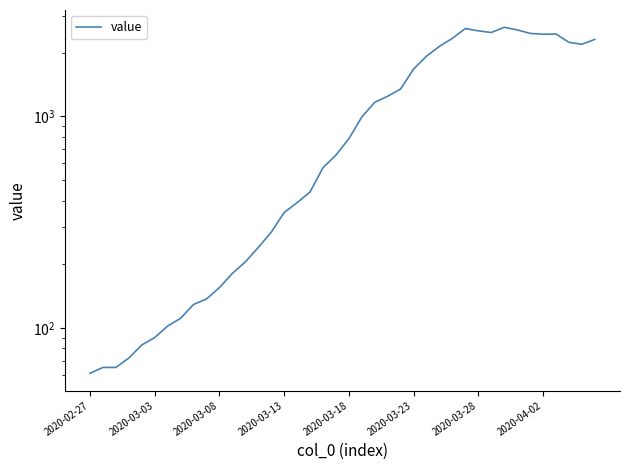

What is the sum of the values at 21 and 25?

2668